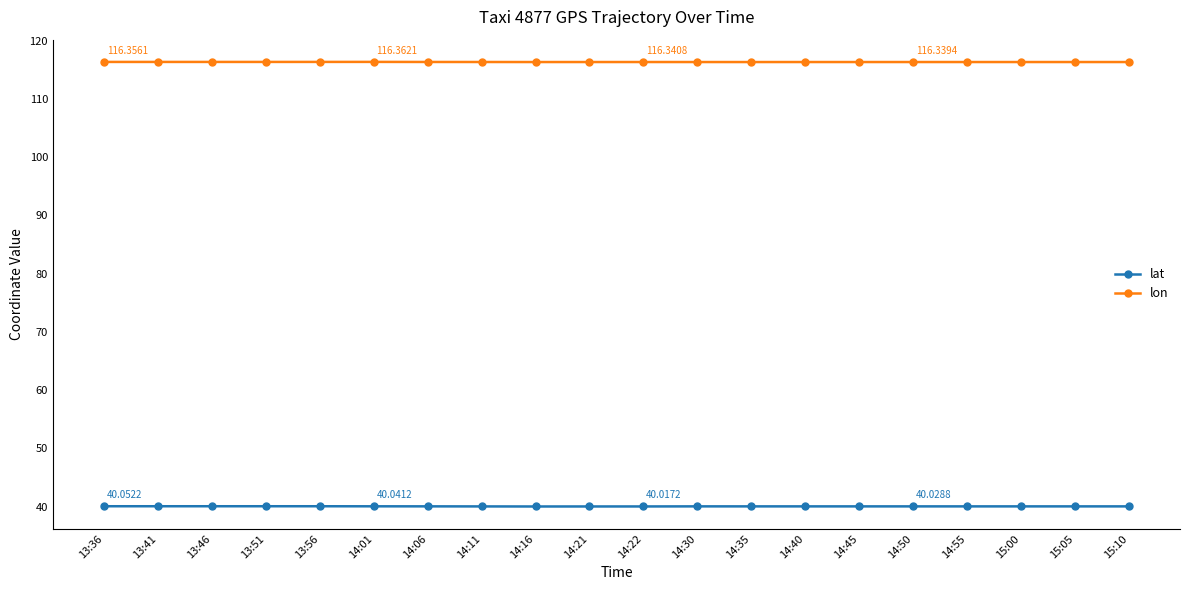

What is the average value of the lat series?

40.0